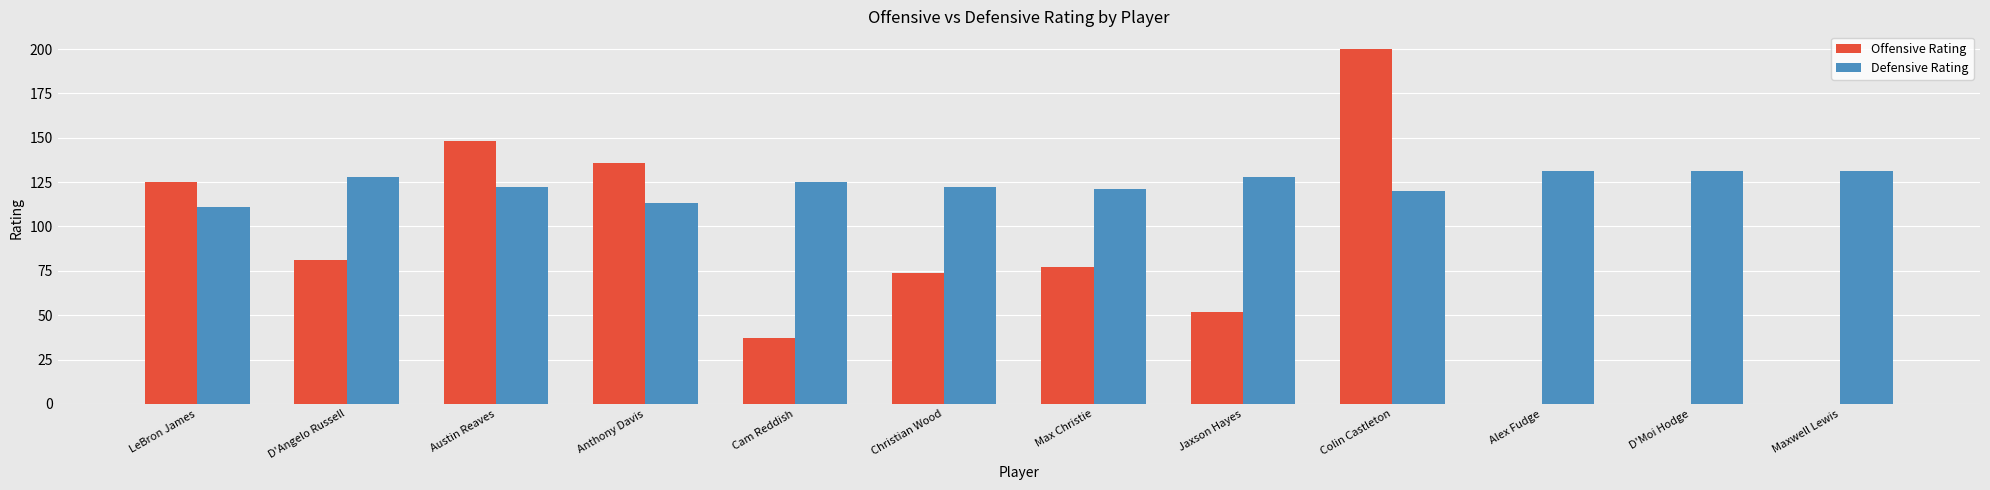

Is the value of Defensive Rating at Austin Reaves greater than the value of Offensive Rating at Alex Fudge?

Yes